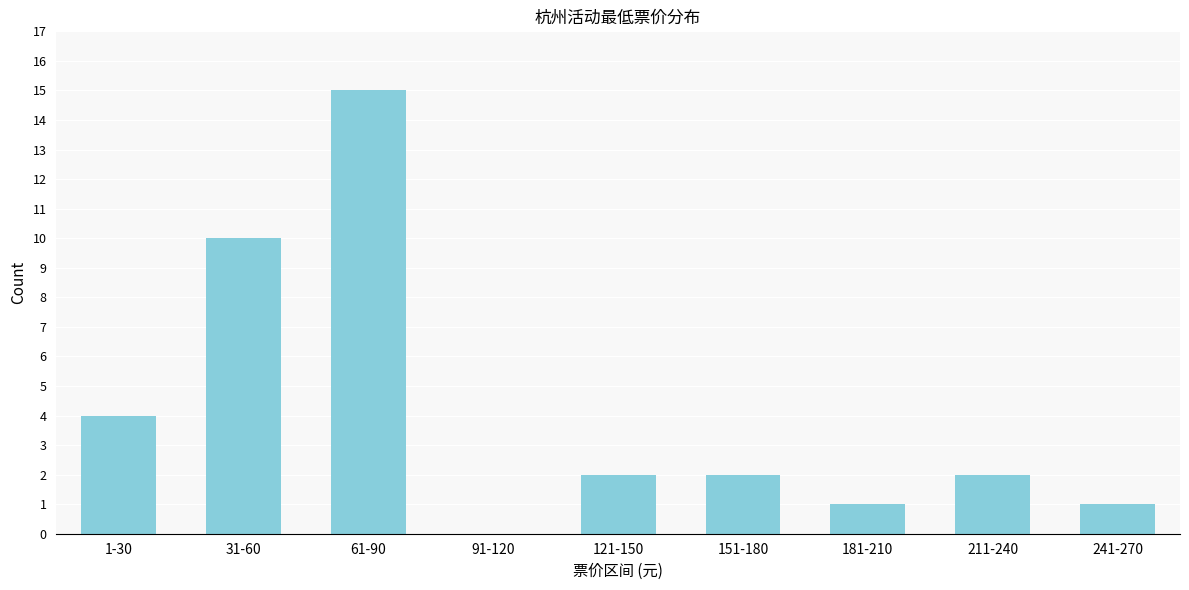

Reading left to right, what are all the values shown in this chart?

1-30=4	31-60=10	61-90=15	91-120=0	121-150=2	151-180=2	181-210=1	211-240=2	241-270=1